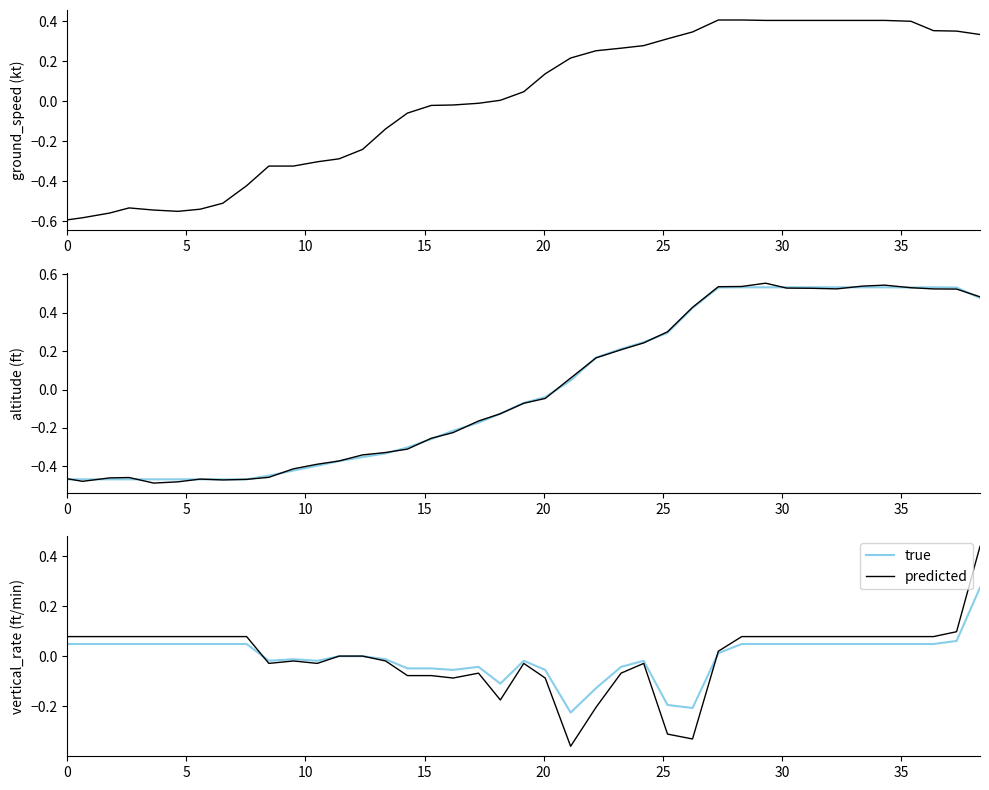

True or false: predicted has a value of 0.1 at 34.

False